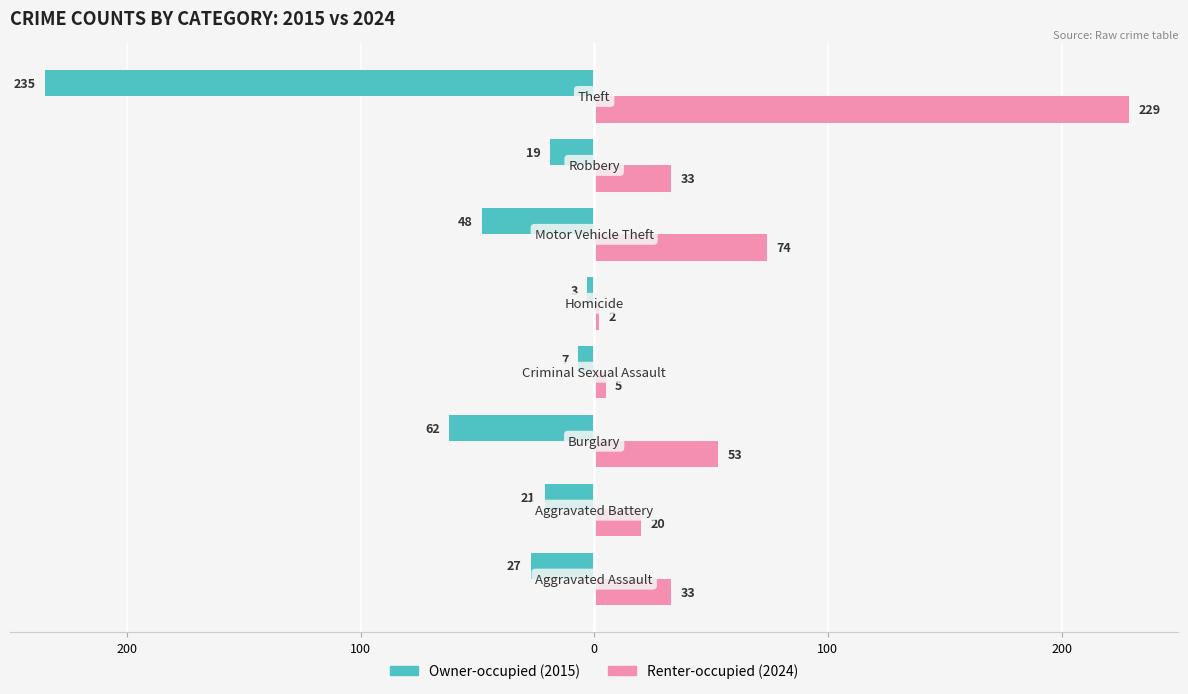

Does the chart contain stacked bars?

No